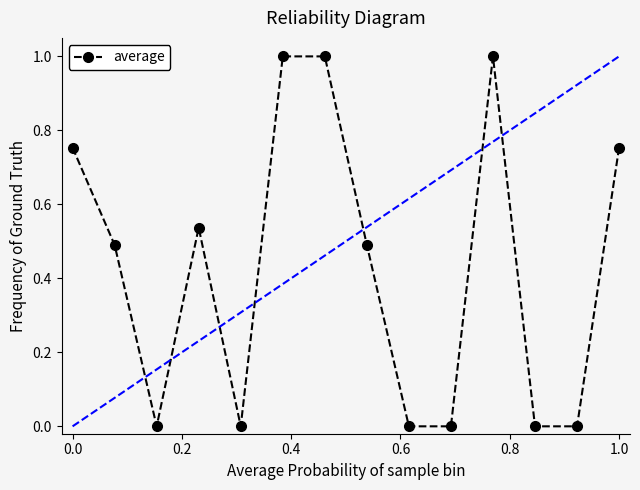

What is the sum of all values?

6.0